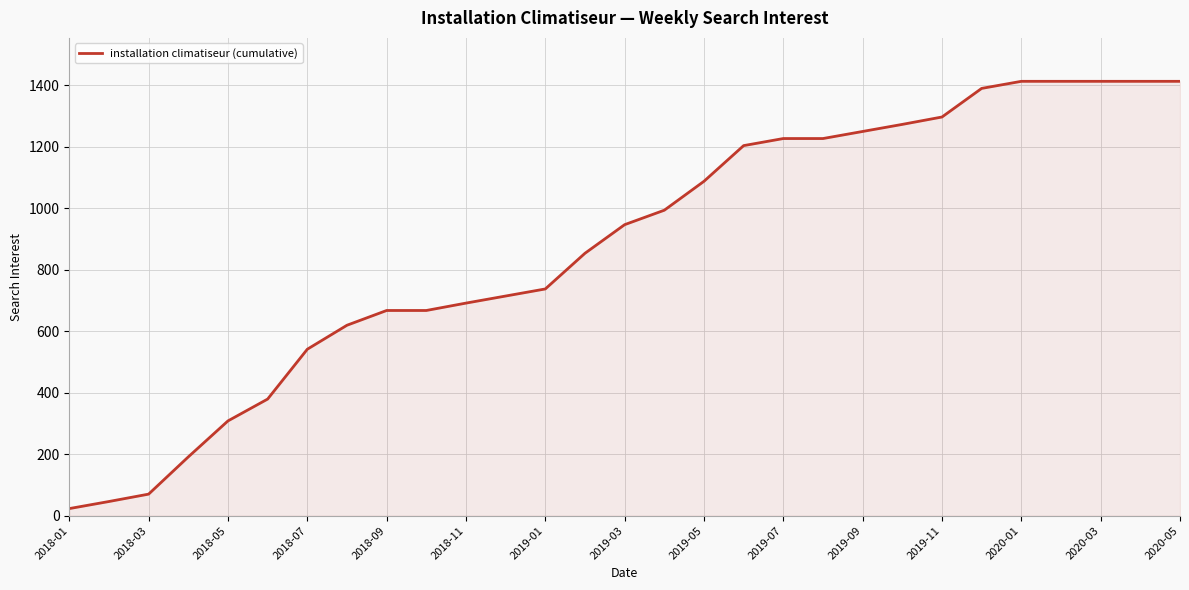

What is the difference between the maximum and minimum values?

1389